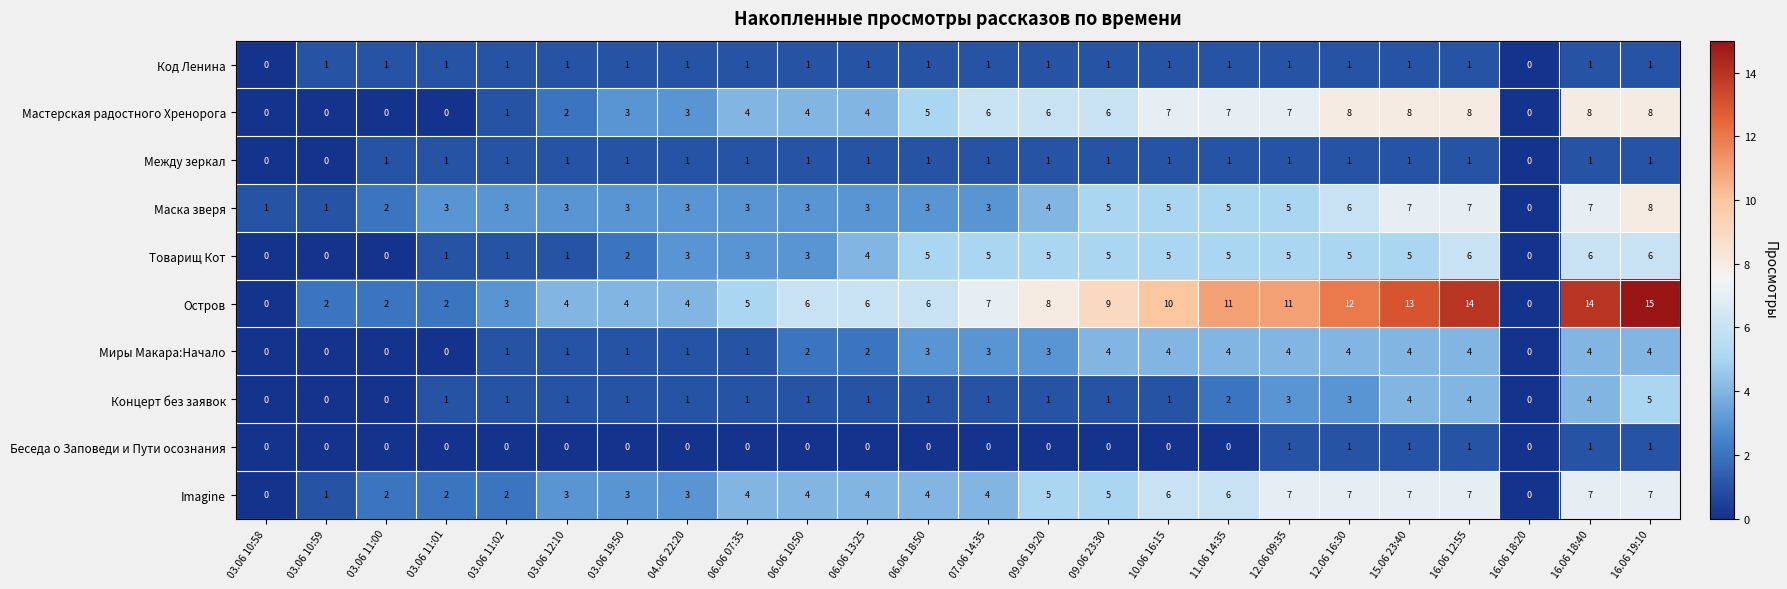

True or false: Миры Макара:Начало has a value of 1 at 07.06 14:35.

False